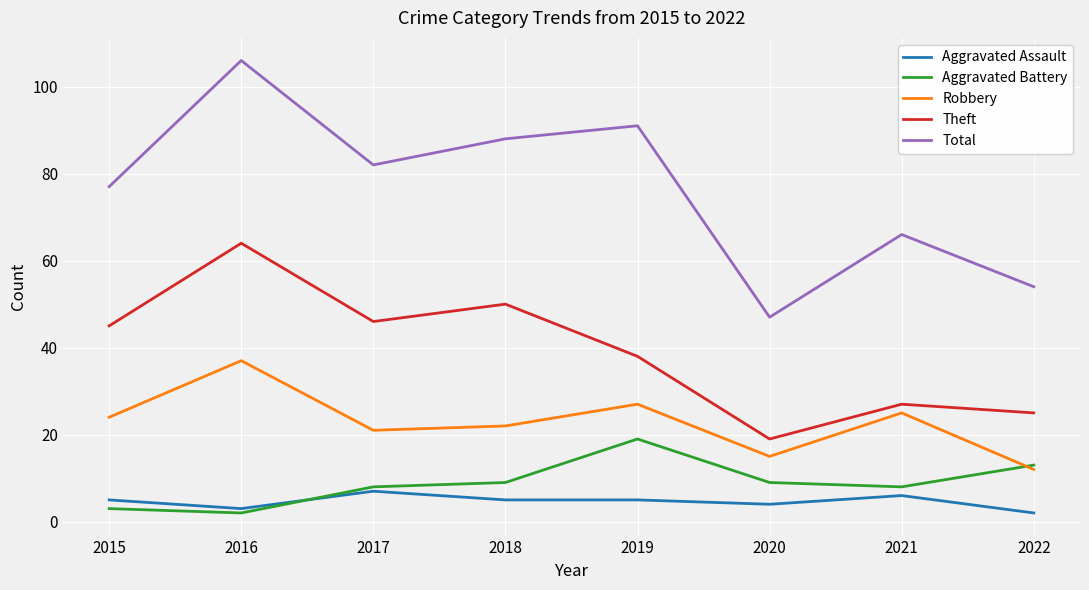

True or false: Aggravated Assault and Total intersect in this chart.

False